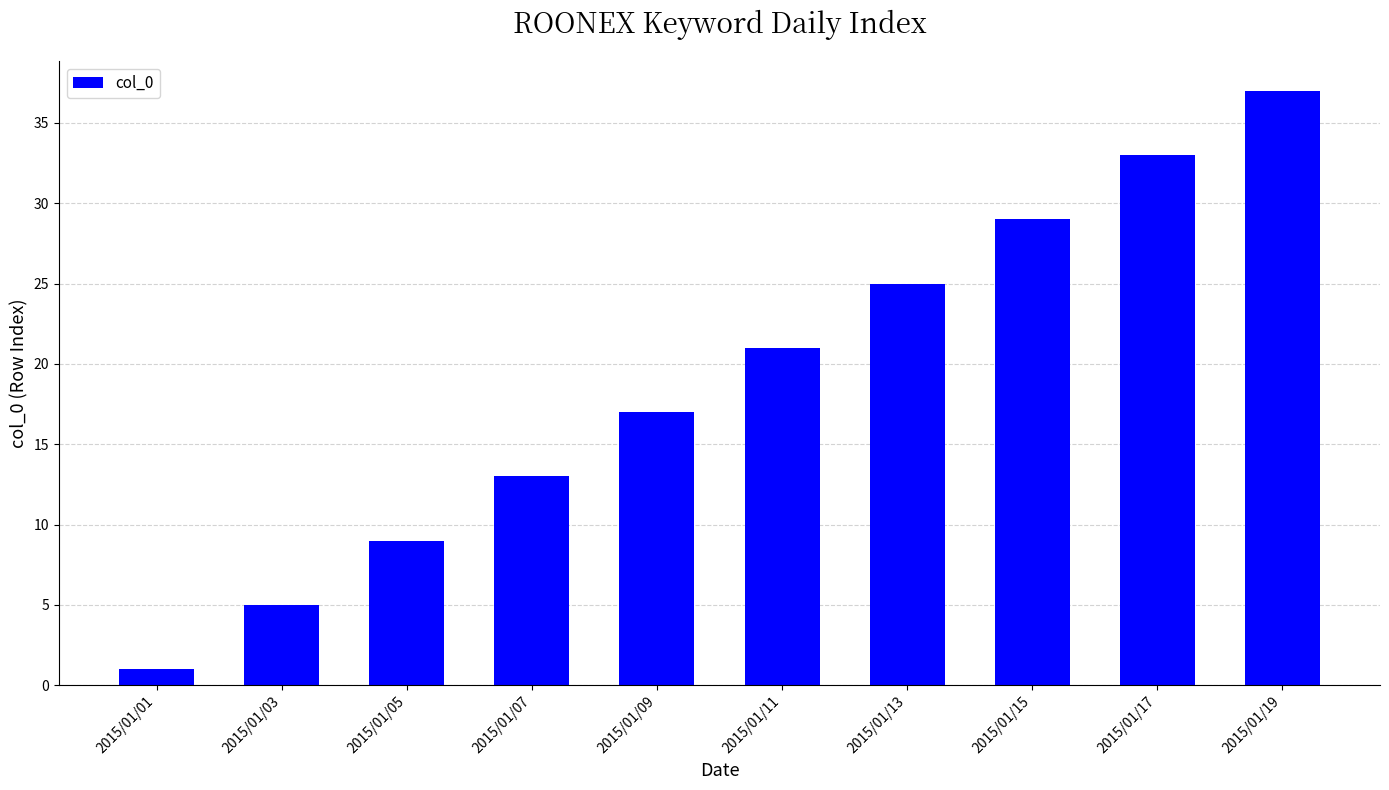

Rank the categories by value from lowest to highest.

2015/01/01, 2015/01/03, 2015/01/05, 2015/01/07, 2015/01/09, 2015/01/11, 2015/01/13, 2015/01/15, 2015/01/17, 2015/01/19